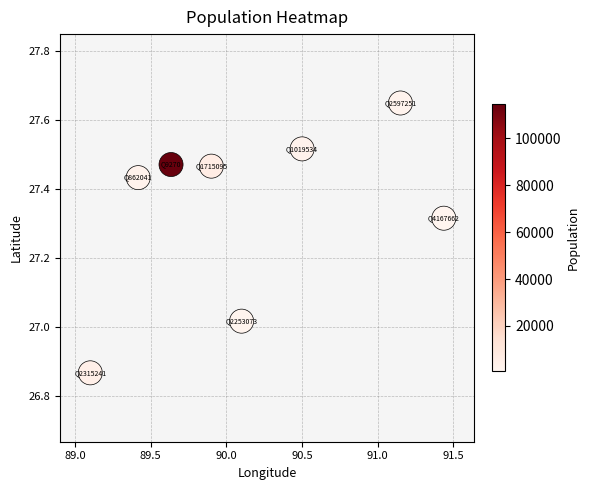

What is the average X value?

90.2